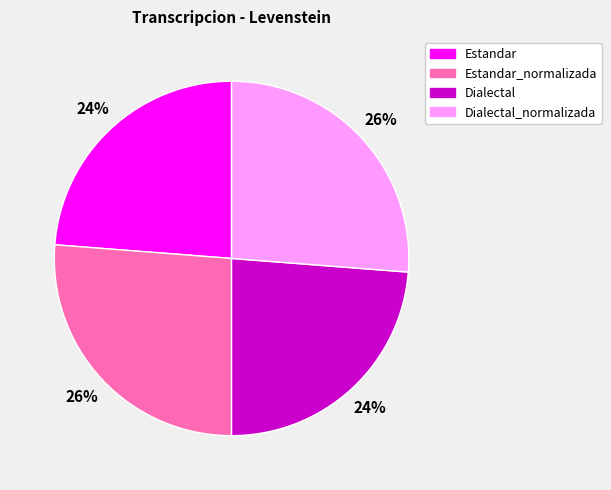

Is there any slice that represents more than half of the pie?

No